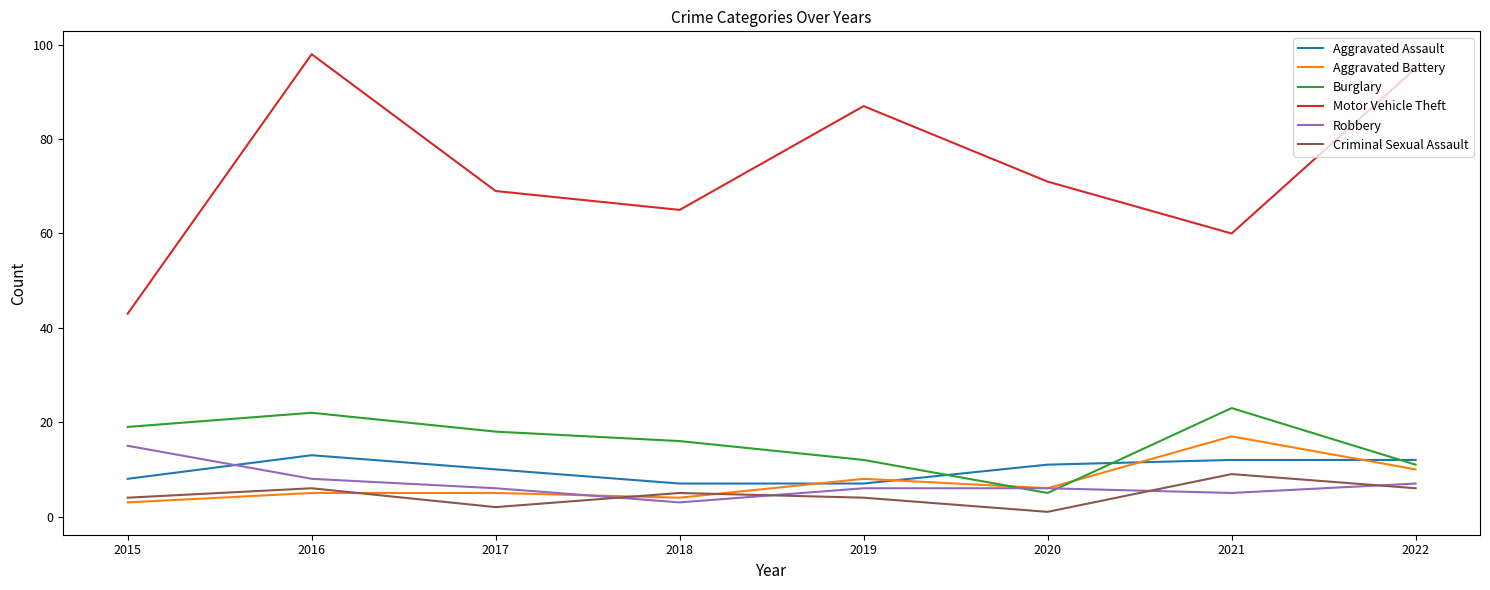

Reading right to left, transcribe all the data shown in this chart.

Aggravated Assault: 12	12	11	7	7	10	13	8
Aggravated Battery: 10	17	6	8	4	5	5	3
Burglary: 11	23	5	12	16	18	22	19
Motor Vehicle Theft: 95	60	71	87	65	69	98	43
Robbery: 7	5	6	6	3	6	8	15
Criminal Sexual Assault: 6	9	1	4	5	2	6	4